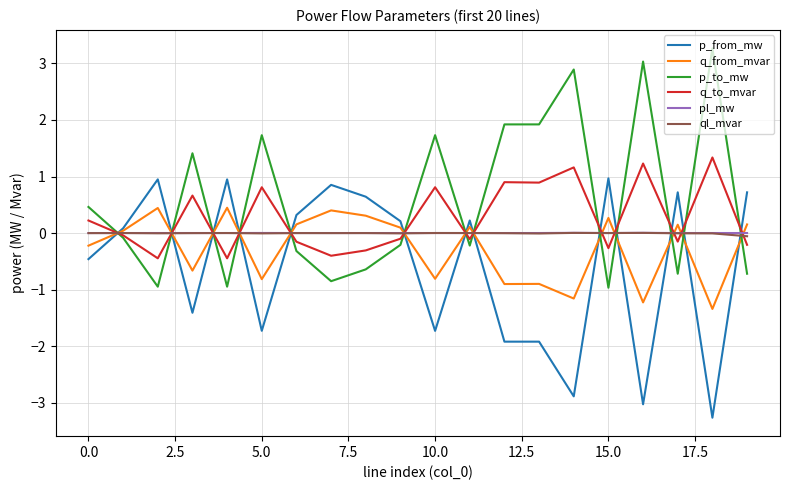

Which series ends up on top after the final intersection of p_from_mw and q_to_mvar?

p_from_mw